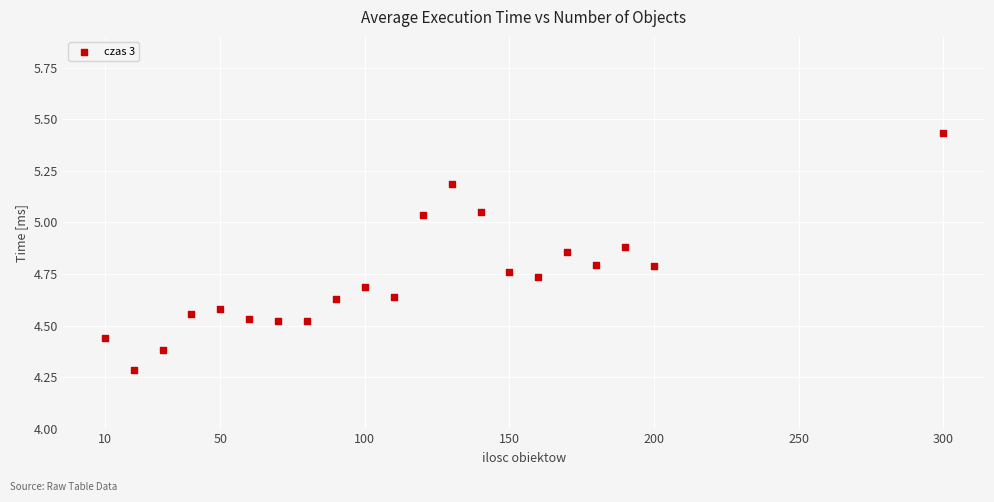

What is the range of X values (max minus min)?

290.0